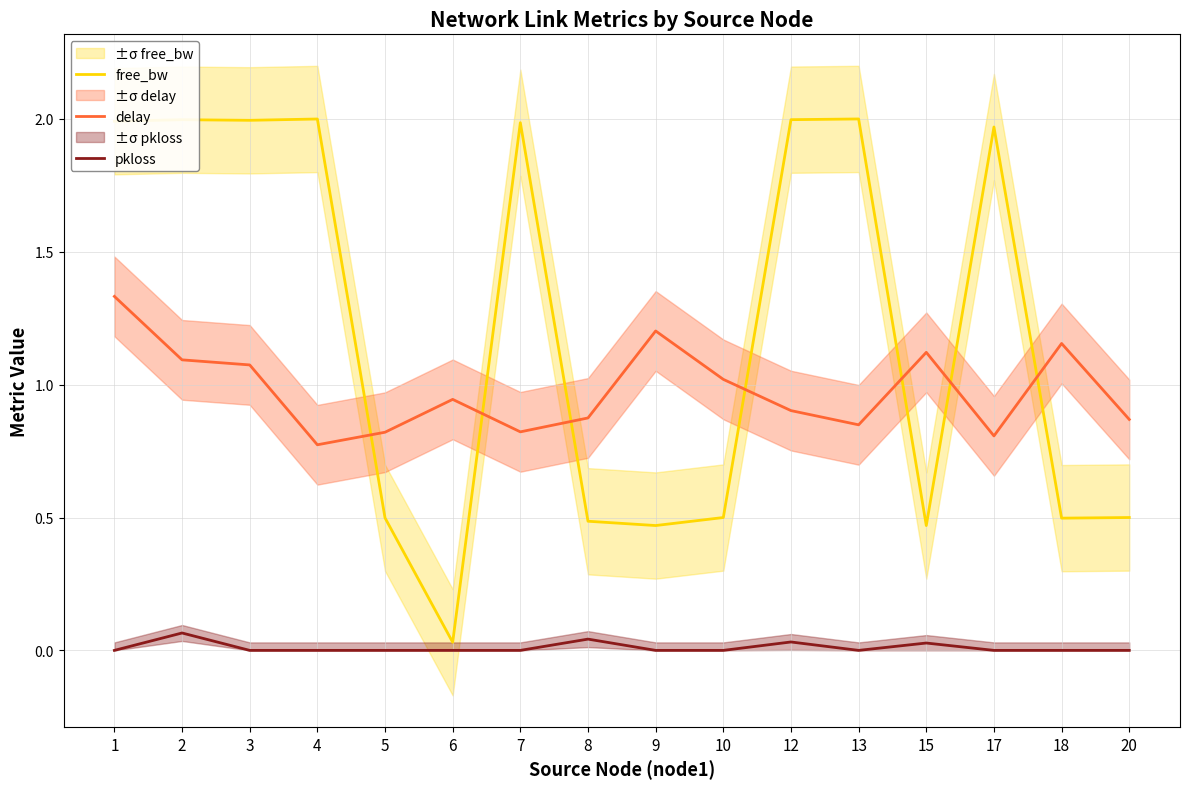

What is the difference between the delay values at 17 and 2?

0.3